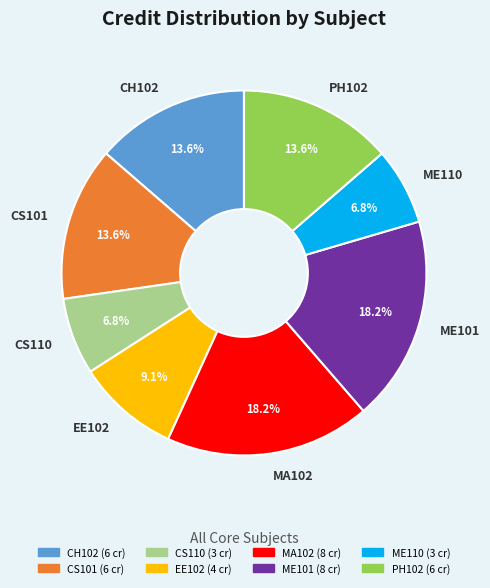

Is the sum of CS101 and ME101 greater than half?

No